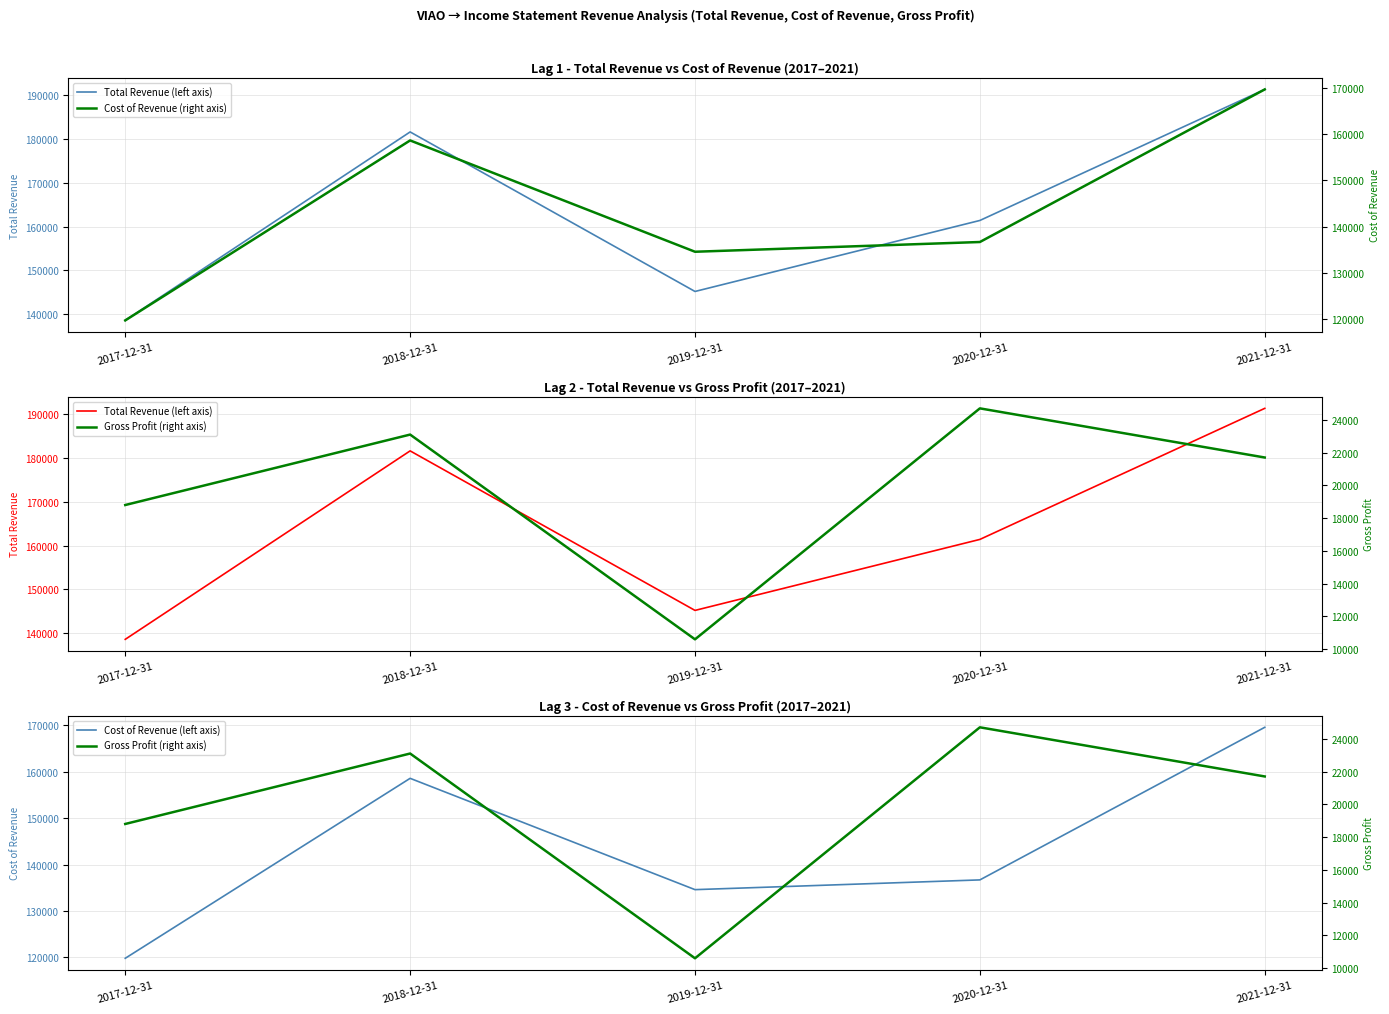

What is the lowest value of the Cost of Revenue (left axis) series?

119800